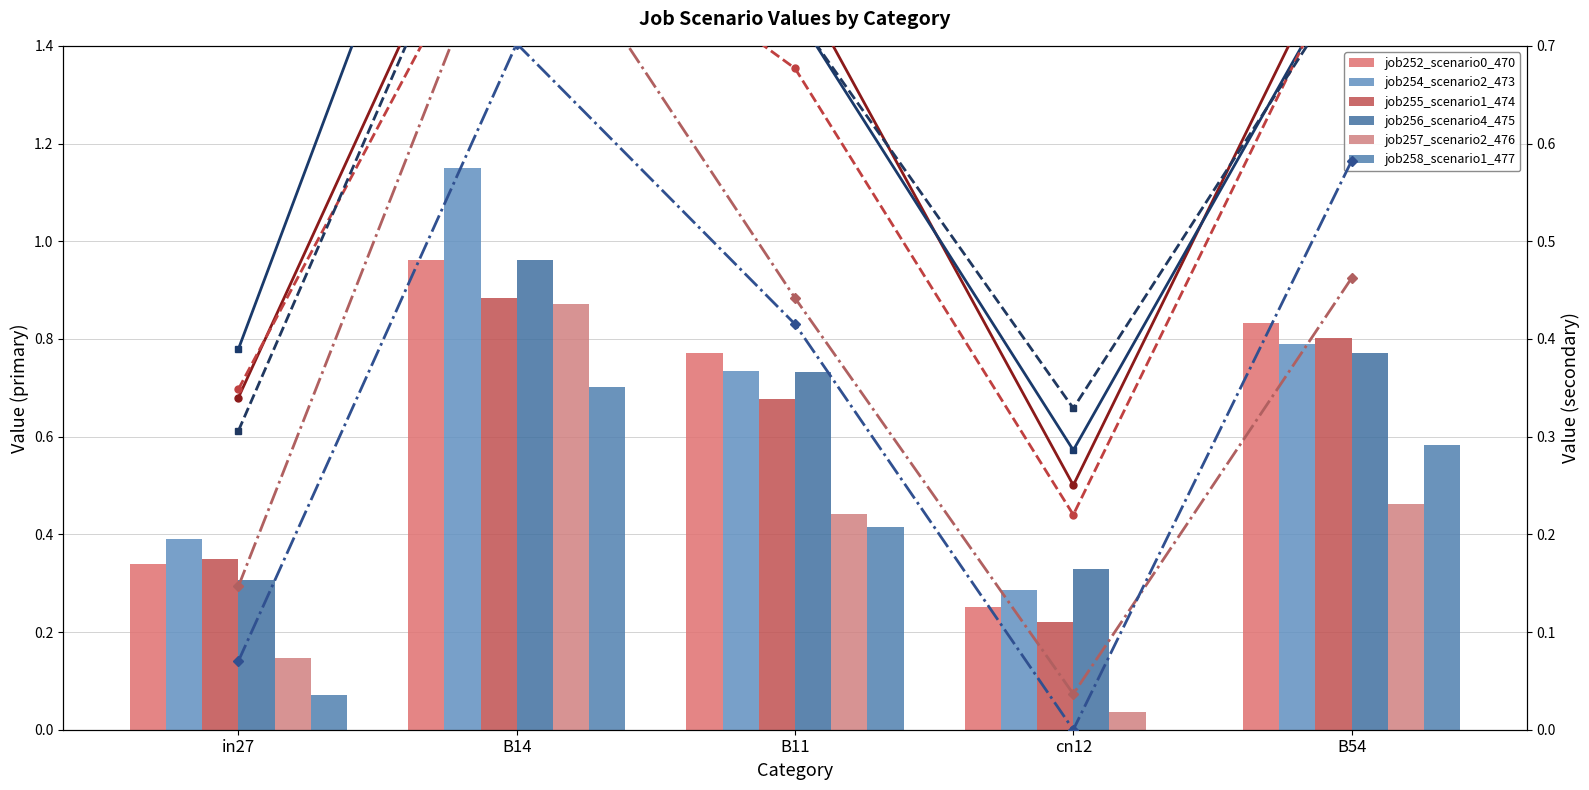

Reading left to right, what are all the values shown in this chart?

job252_scenario0_470: 0.3	1.0	0.8	0.3	0.8
job254_scenario2_473: 0.4	1.1	0.7	0.3	0.8
job255_scenario1_474: 0.3	0.9	0.7	0.2	0.8
job256_scenario4_475: 0.3	1.0	0.7	0.3	0.8
job257_scenario2_476: 0.1	0.9	0.4	0.0	0.5
job258_scenario1_477: 0.1	0.7	0.4	0.0	0.6